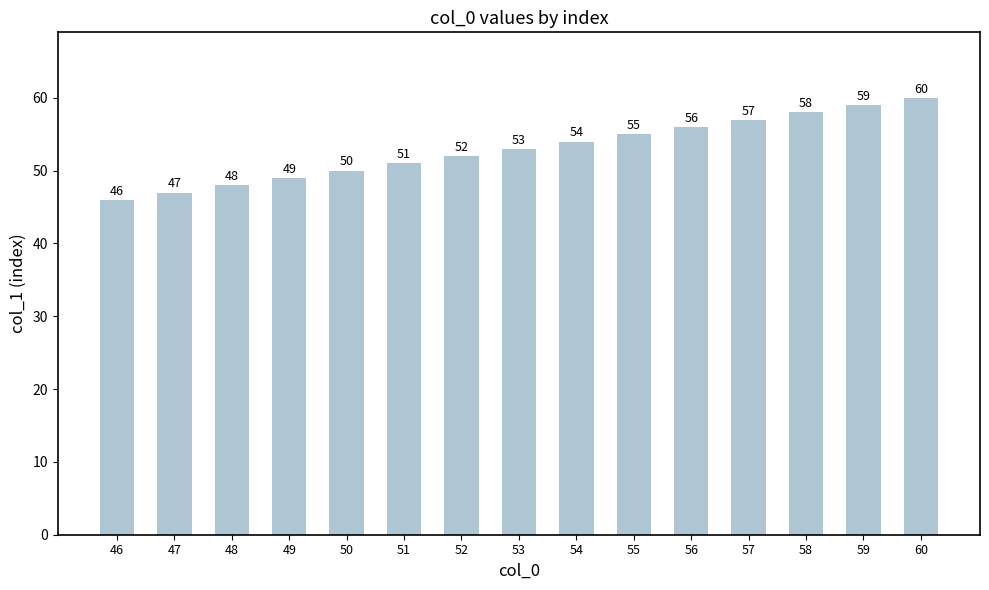

What is the average value?

53